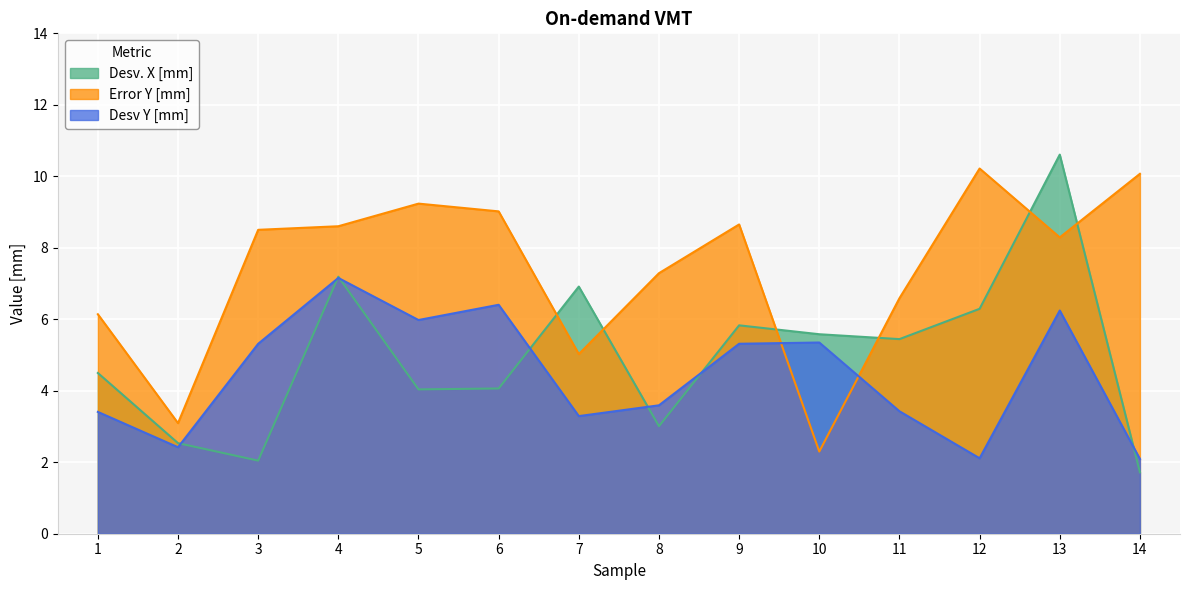

True or false: Desv. X [mm] and Error Y [mm] cross at least once.

True